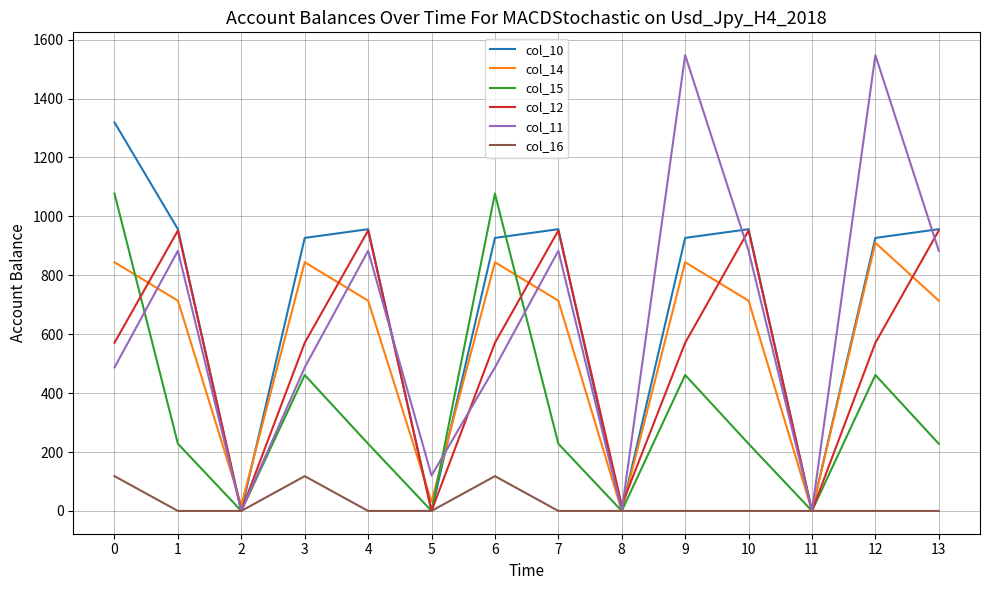

What is the maximum value shown in the chart?

1547.3